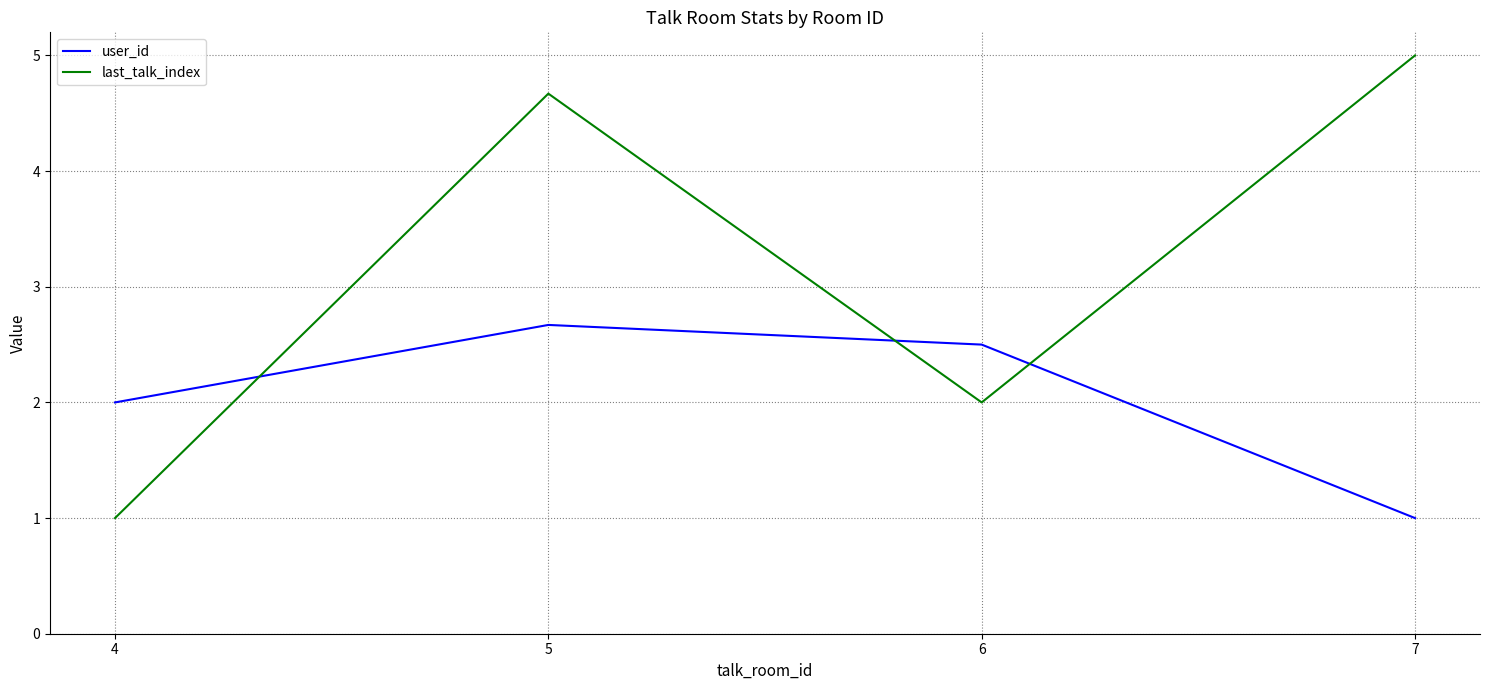

The value of last_talk_index at 7 is 5.0. True or false?

True